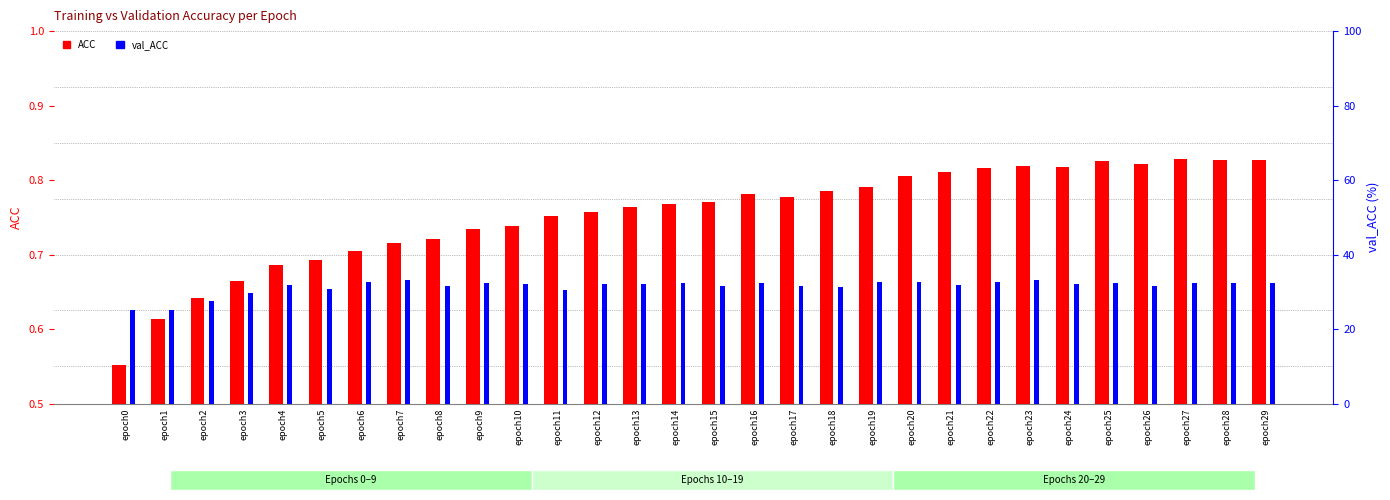

How many categories are shown in the chart?

30